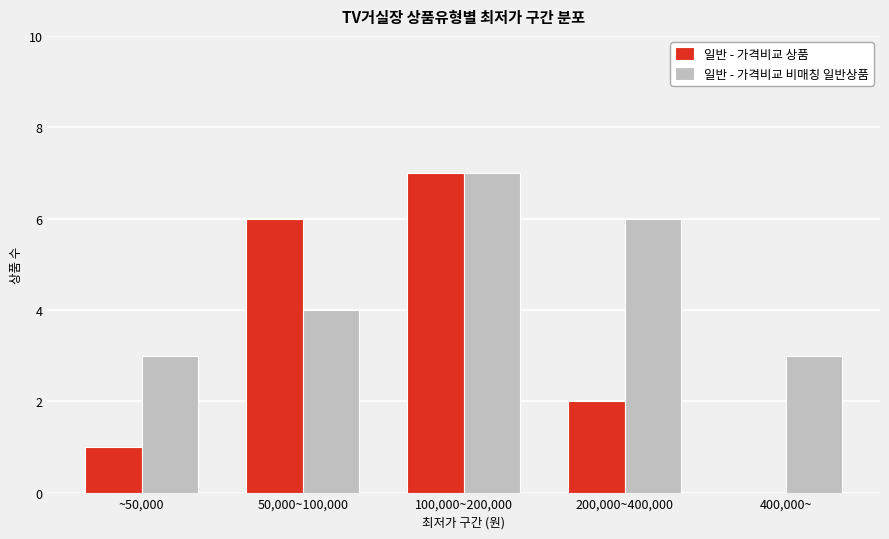

How many groups of bars are there?

5